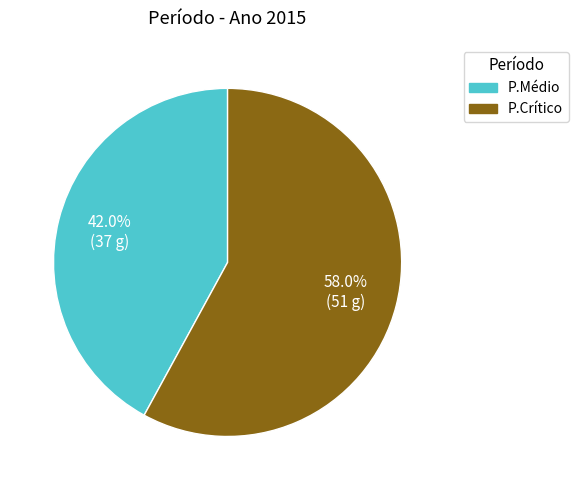

Which category has the biggest portion of the pie?

P.Crítico